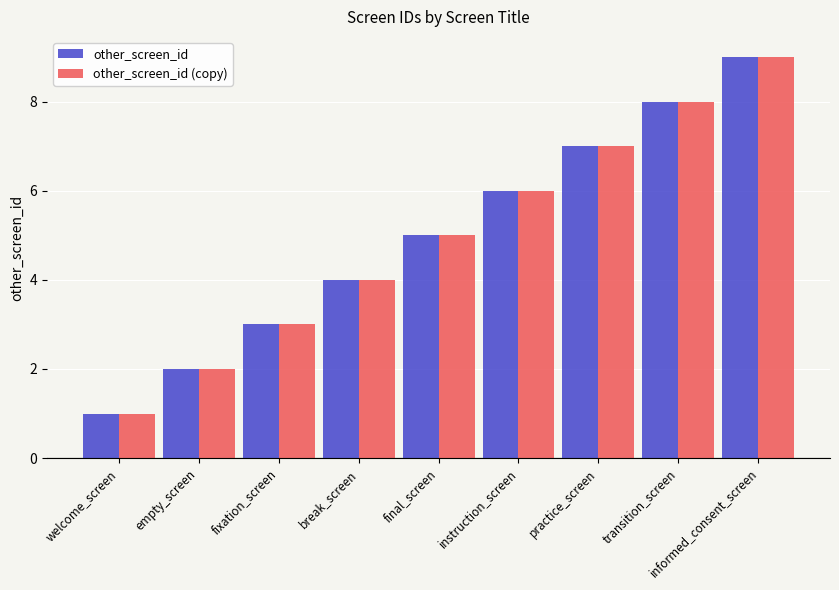

What is the label of the 4th bar from the left?

break_screen